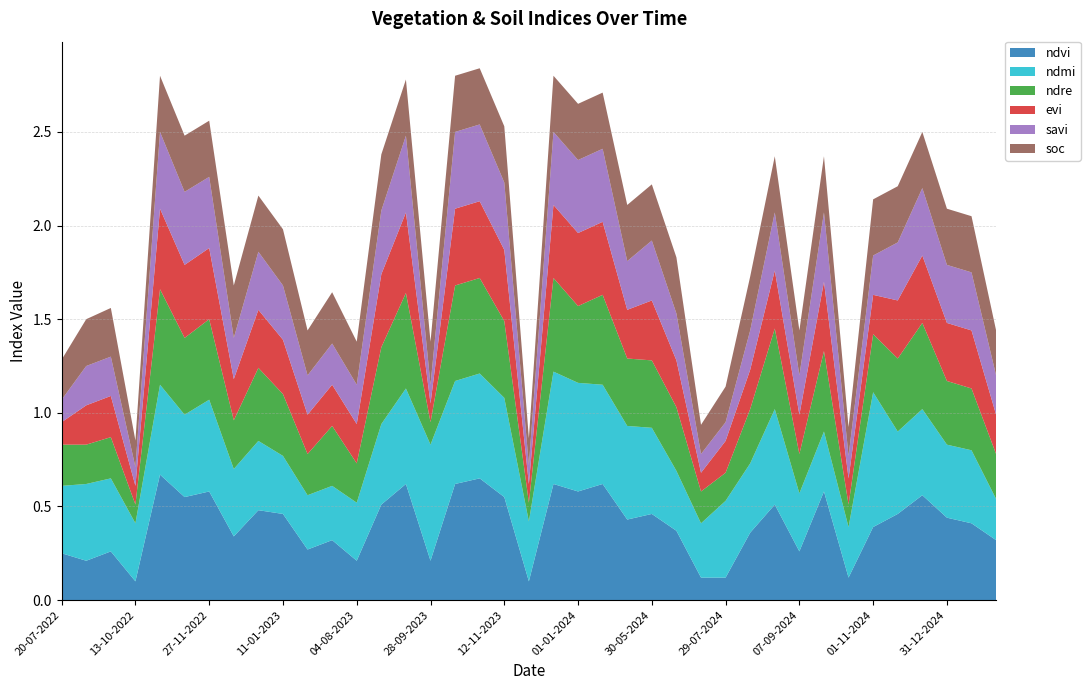

Reading left to right, list all the values displayed in this chart.

ndvi: 20-07-2022=0.2	08-09-2022=0.2	28-09-2022=0.3	13-10-2022=0.1	28-10-2022=0.7	12-11-2022=0.6	27-11-2022=0.6	12-12-2022=0.3	01-01-2023=0.5	11-01-2023=0.5	20-06-2023=0.3	10-07-2023=0.3	04-08-2023=0.2	29-08-2023=0.5	13-09-2023=0.6	28-09-2023=0.2	13-10-2023=0.6	28-10-2023=0.7	12-11-2023=0.6	27-11-2023=0.1	12-12-2023=0.6	01-01-2024=0.6	11-01-2024=0.6	10-05-2024=0.4	30-05-2024=0.5	14-06-2024=0.4	24-06-2024=0.1	29-07-2024=0.1	13-08-2024=0.4	28-08-2024=0.5	07-09-2024=0.3	27-09-2024=0.6	12-10-2024=0.1	01-11-2024=0.4	11-11-2024=0.5	11-12-2024=0.6	31-12-2024=0.4	10-01-2025=0.4	30-01-2025=0.3
ndmi: 20-07-2022=0.4	08-09-2022=0.4	28-09-2022=0.4	13-10-2022=0.3	28-10-2022=0.5	12-11-2022=0.4	27-11-2022=0.5	12-12-2022=0.4	01-01-2023=0.4	11-01-2023=0.3	20-06-2023=0.3	10-07-2023=0.3	04-08-2023=0.3	29-08-2023=0.4	13-09-2023=0.5	28-09-2023=0.6	13-10-2023=0.6	28-10-2023=0.6	12-11-2023=0.5	27-11-2023=0.3	12-12-2023=0.6	01-01-2024=0.6	11-01-2024=0.5	10-05-2024=0.5	30-05-2024=0.5	14-06-2024=0.3	24-06-2024=0.3	29-07-2024=0.4	13-08-2024=0.4	28-08-2024=0.5	07-09-2024=0.3	27-09-2024=0.3	12-10-2024=0.3	01-11-2024=0.7	11-11-2024=0.4	11-12-2024=0.5	31-12-2024=0.4	10-01-2025=0.4	30-01-2025=0.2
ndre: 20-07-2022=0.2	08-09-2022=0.2	28-09-2022=0.2	13-10-2022=0.1	28-10-2022=0.5	12-11-2022=0.4	27-11-2022=0.4	12-12-2022=0.3	01-01-2023=0.4	11-01-2023=0.3	20-06-2023=0.2	10-07-2023=0.3	04-08-2023=0.2	29-08-2023=0.4	13-09-2023=0.5	28-09-2023=0.1	13-10-2023=0.5	28-10-2023=0.5	12-11-2023=0.4	27-11-2023=0.1	12-12-2023=0.5	01-01-2024=0.4	11-01-2024=0.5	10-05-2024=0.4	30-05-2024=0.4	14-06-2024=0.3	24-06-2024=0.2	29-07-2024=0.1	13-08-2024=0.3	28-08-2024=0.4	07-09-2024=0.2	27-09-2024=0.4	12-10-2024=0.1	01-11-2024=0.3	11-11-2024=0.4	11-12-2024=0.5	31-12-2024=0.3	10-01-2025=0.3	30-01-2025=0.2
evi: 20-07-2022=0.1	08-09-2022=0.2	28-09-2022=0.2	13-10-2022=0.1	28-10-2022=0.4	12-11-2022=0.4	27-11-2022=0.4	12-12-2022=0.2	01-01-2023=0.3	11-01-2023=0.3	20-06-2023=0.2	10-07-2023=0.2	04-08-2023=0.2	29-08-2023=0.4	13-09-2023=0.4	28-09-2023=0.1	13-10-2023=0.4	28-10-2023=0.4	12-11-2023=0.4	27-11-2023=0.1	12-12-2023=0.4	01-01-2024=0.4	11-01-2024=0.4	10-05-2024=0.3	30-05-2024=0.3	14-06-2024=0.2	24-06-2024=0.1	29-07-2024=0.2	13-08-2024=0.2	28-08-2024=0.3	07-09-2024=0.2	27-09-2024=0.4	12-10-2024=0.1	01-11-2024=0.2	11-11-2024=0.3	11-12-2024=0.4	31-12-2024=0.3	10-01-2025=0.3	30-01-2025=0.2
savi: 20-07-2022=0.1	08-09-2022=0.2	28-09-2022=0.2	13-10-2022=0.1	28-10-2022=0.4	12-11-2022=0.4	27-11-2022=0.4	12-12-2022=0.2	01-01-2023=0.3	11-01-2023=0.3	20-06-2023=0.2	10-07-2023=0.2	04-08-2023=0.2	29-08-2023=0.3	13-09-2023=0.4	28-09-2023=0.1	13-10-2023=0.4	28-10-2023=0.4	12-11-2023=0.4	27-11-2023=0.1	12-12-2023=0.4	01-01-2024=0.4	11-01-2024=0.4	10-05-2024=0.3	30-05-2024=0.3	14-06-2024=0.2	24-06-2024=0.1	29-07-2024=0.1	13-08-2024=0.2	28-08-2024=0.3	07-09-2024=0.2	27-09-2024=0.4	12-10-2024=0.1	01-11-2024=0.2	11-11-2024=0.3	11-12-2024=0.4	31-12-2024=0.3	10-01-2025=0.3	30-01-2025=0.2
soc: 20-07-2022=0.2	08-09-2022=0.2	28-09-2022=0.3	13-10-2022=0.1	28-10-2022=0.3	12-11-2022=0.3	27-11-2022=0.3	12-12-2022=0.3	01-01-2023=0.3	11-01-2023=0.3	20-06-2023=0.2	10-07-2023=0.3	04-08-2023=0.2	29-08-2023=0.3	13-09-2023=0.3	28-09-2023=0.2	13-10-2023=0.3	28-10-2023=0.3	12-11-2023=0.3	27-11-2023=0.1	12-12-2023=0.3	01-01-2024=0.3	11-01-2024=0.3	10-05-2024=0.3	30-05-2024=0.3	14-06-2024=0.3	24-06-2024=0.2	29-07-2024=0.2	13-08-2024=0.3	28-08-2024=0.3	07-09-2024=0.2	27-09-2024=0.3	12-10-2024=0.2	01-11-2024=0.3	11-11-2024=0.3	11-12-2024=0.3	31-12-2024=0.3	10-01-2025=0.3	30-01-2025=0.2